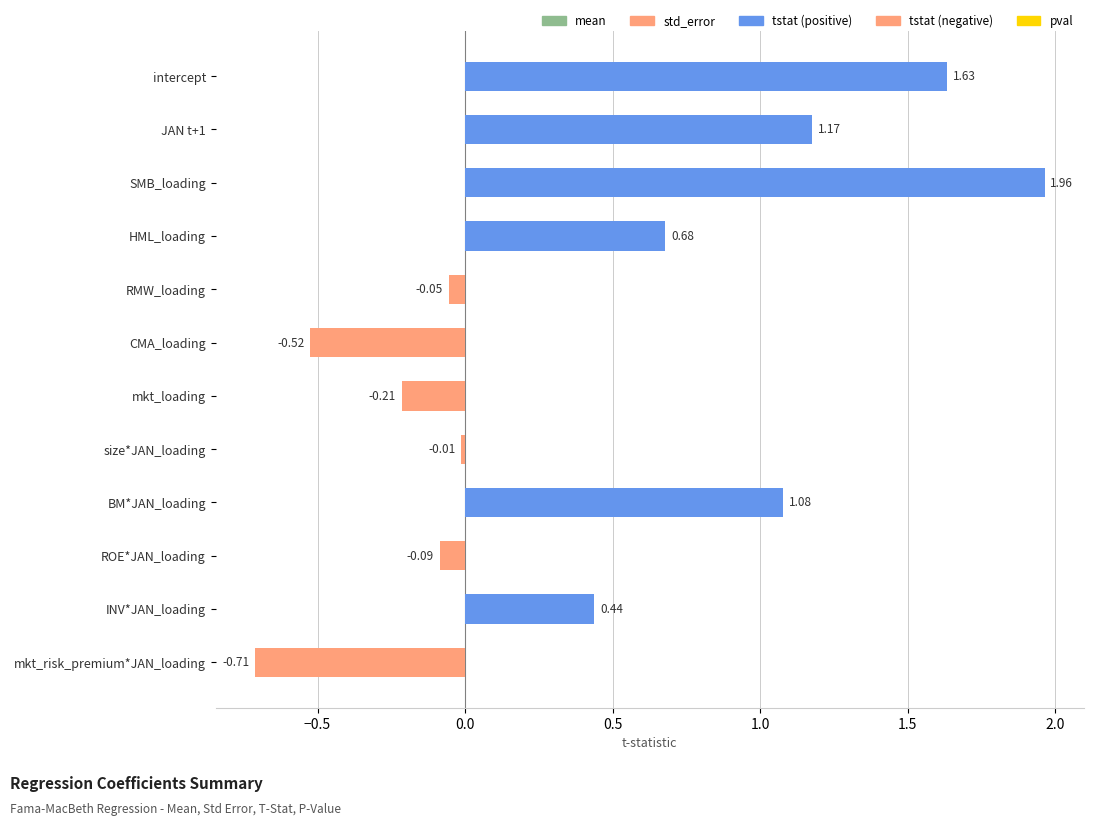

Rank the categories by value from lowest to highest.

mkt_risk_premium*JAN_loading, CMA_loading, mkt_loading, ROE*JAN_loading, RMW_loading, size*JAN_loading, INV*JAN_loading, HML_loading, BM*JAN_loading, JAN t+1, intercept, SMB_loading